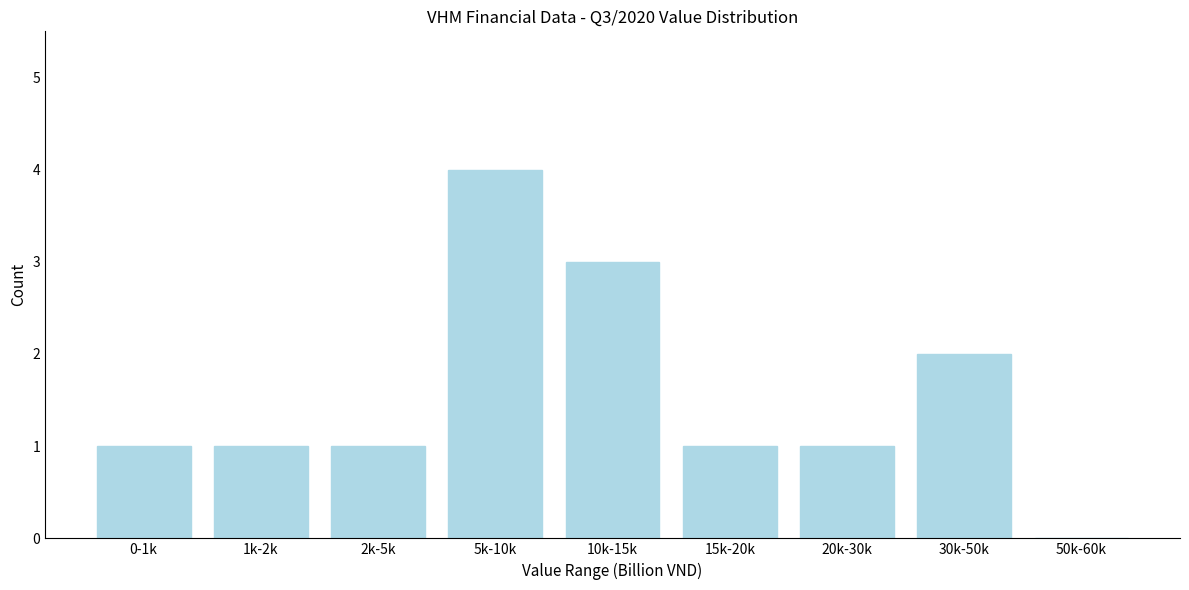

Reading left to right, transcribe all the data shown in this chart.

0-1k=1	1k-2k=1	2k-5k=1	5k-10k=4	10k-15k=3	15k-20k=1	20k-30k=1	30k-50k=2	50k-60k=0